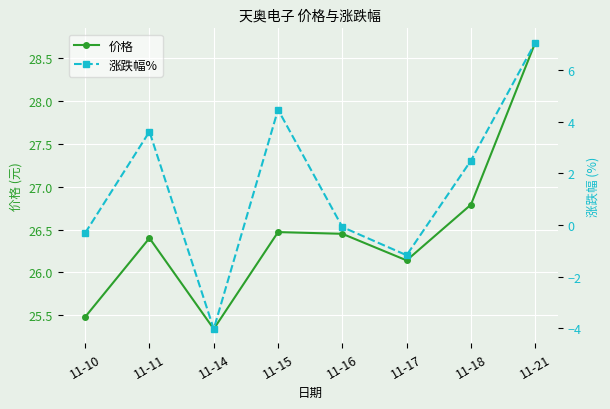

What is the greatest value displayed?

28.7